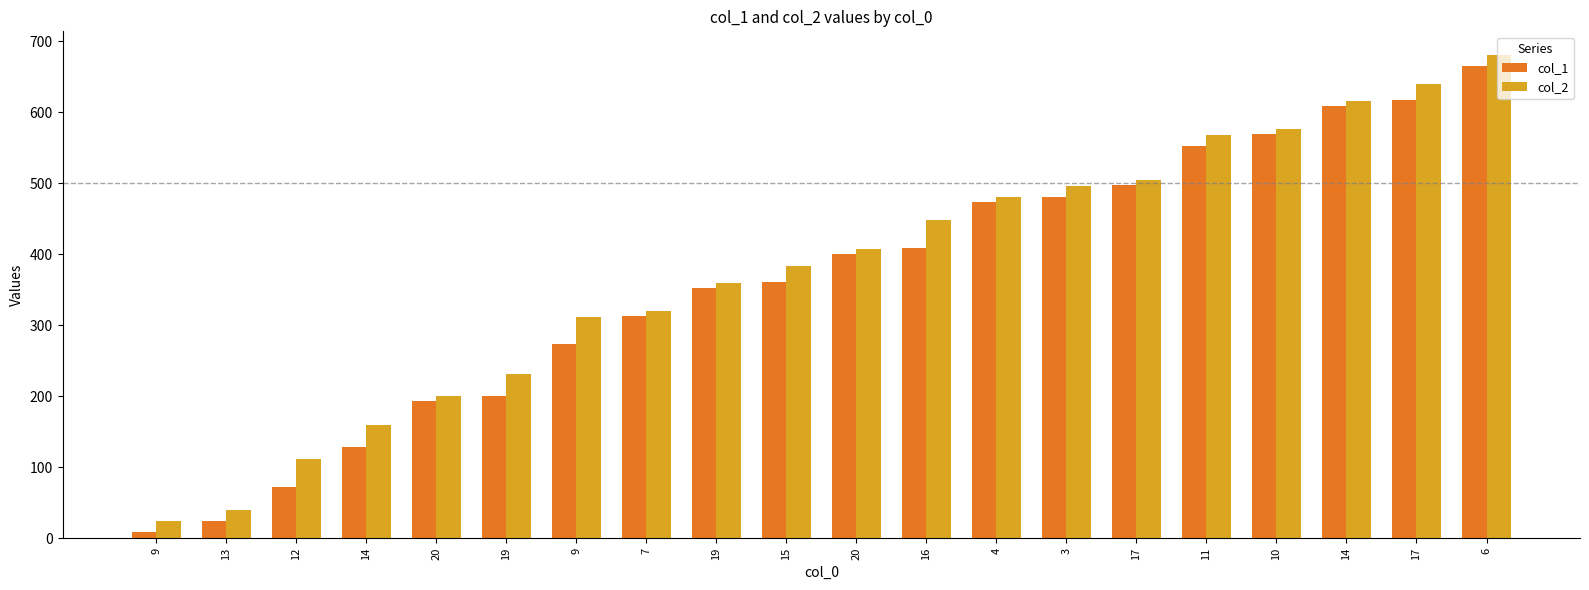

At which category is the sum across all series the highest?

6